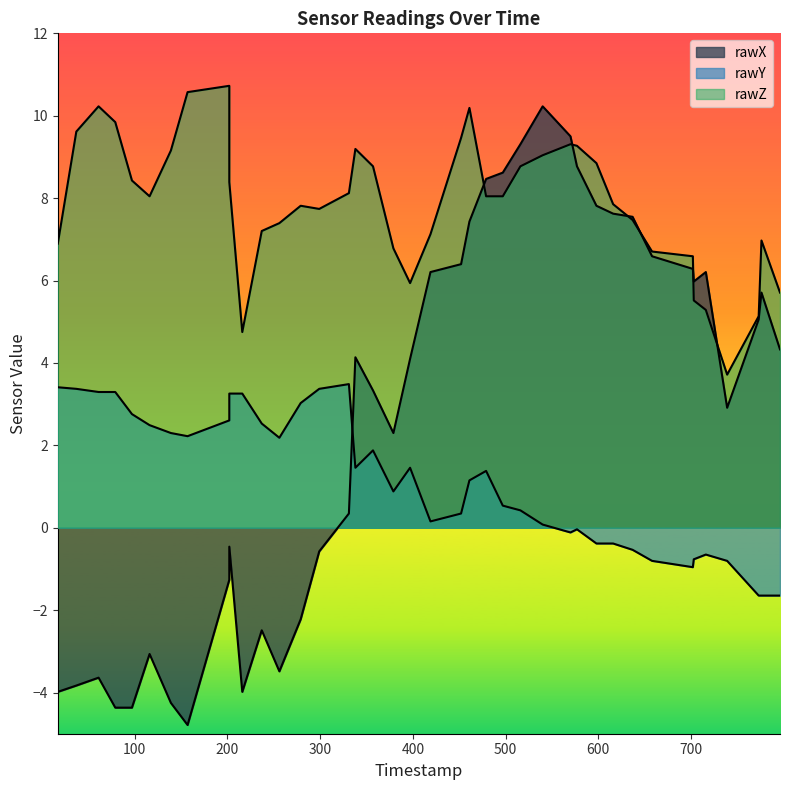

How many data points does each series have?

40